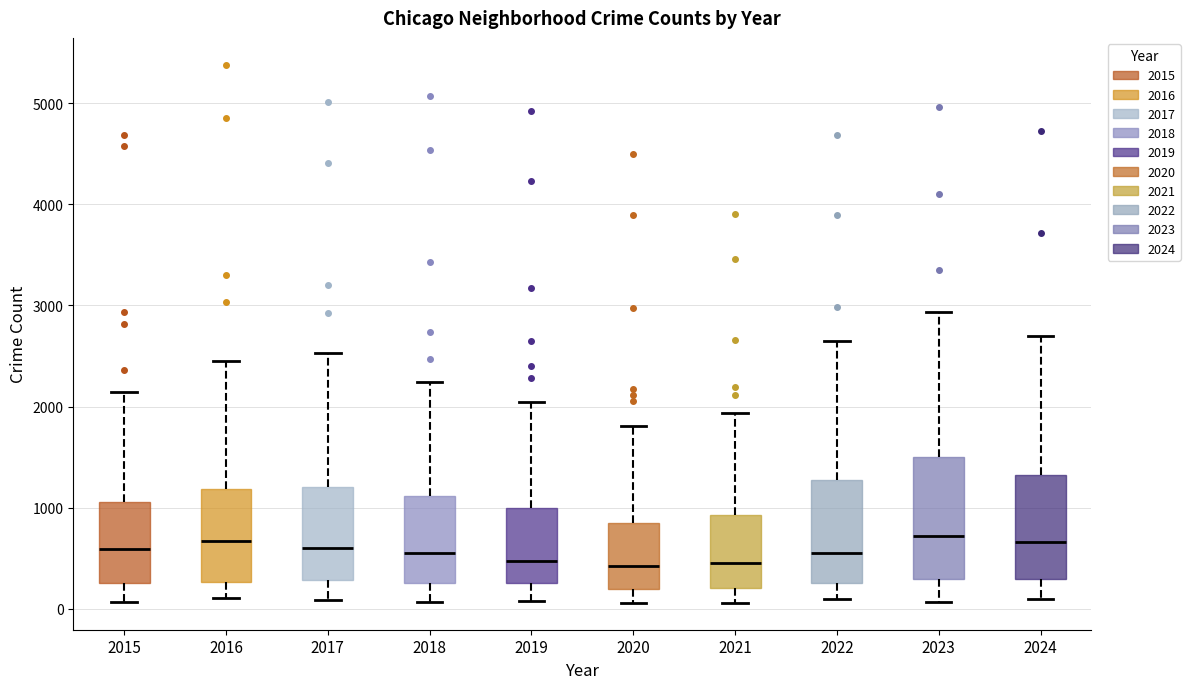

Comparing the boxes themselves (not the whiskers), which one is the tallest?

2023